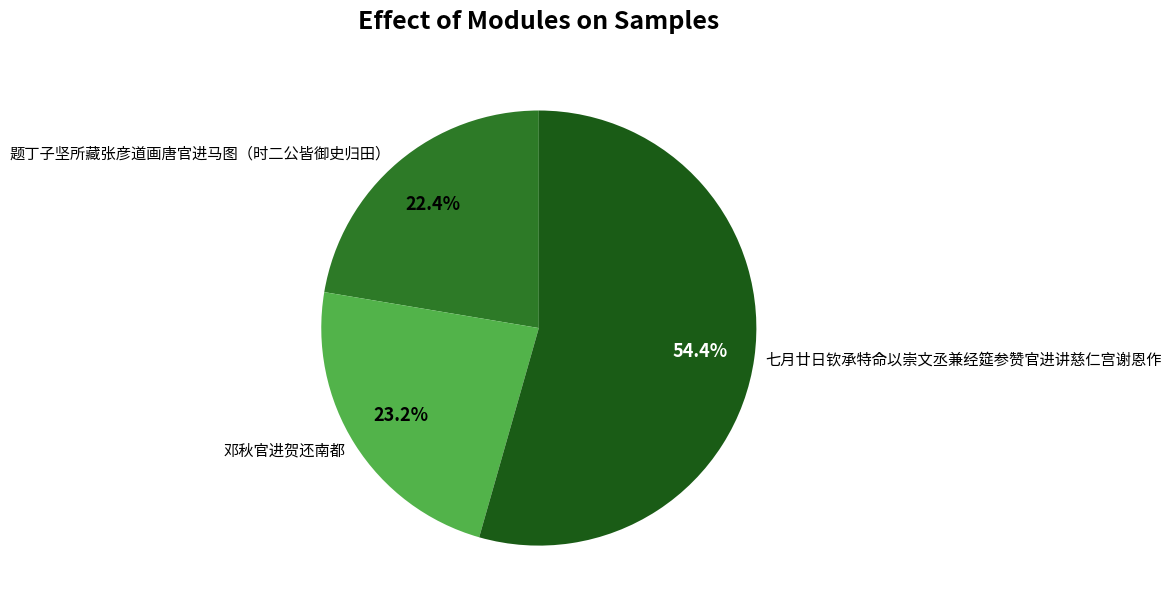

Combined, what portion of the pie is 邓秋官进贺还南都 and 题丁子坚所藏张彦道画唐官进马图（时二公皆御史归田）?

45.6%